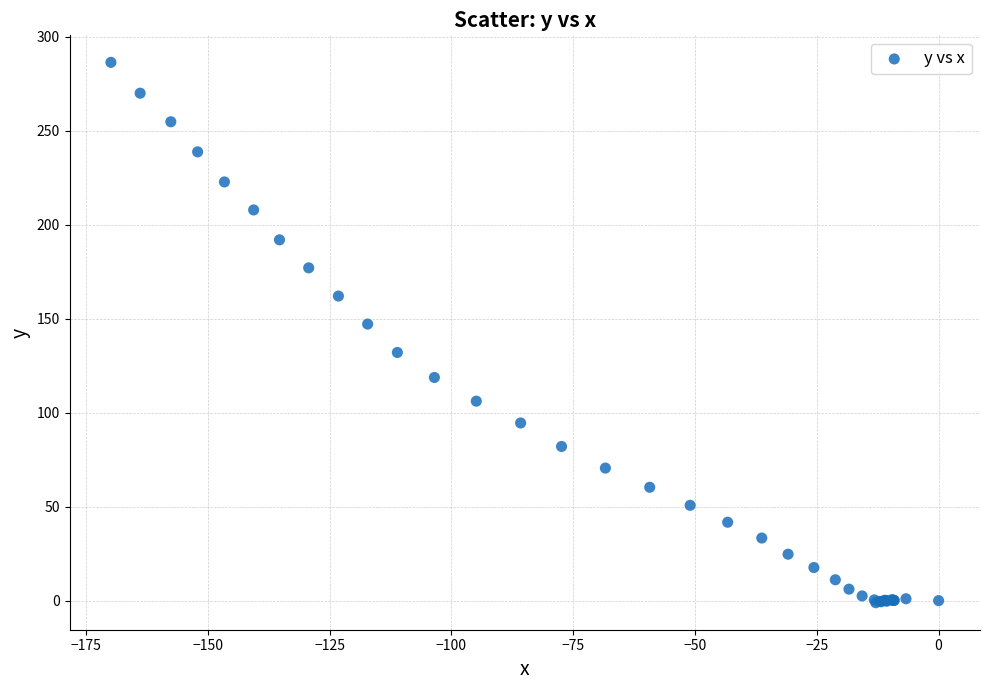

What Y value in the scatter plot is closest to 142?

147.1